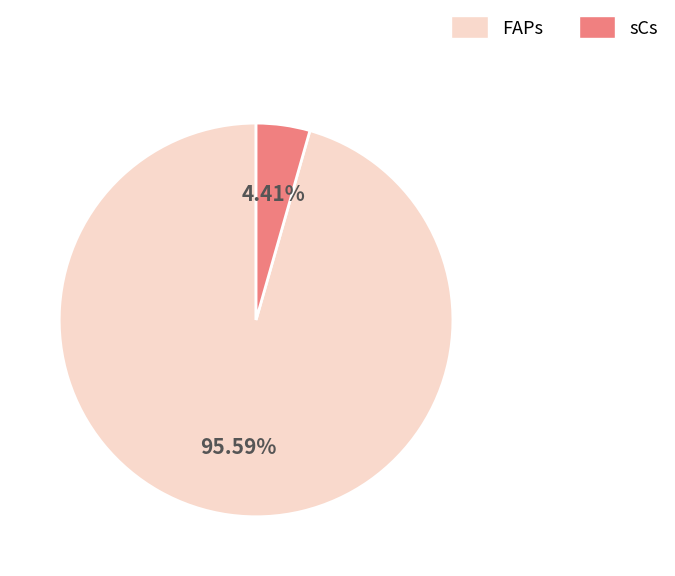

Does sCs account for over 50% of the chart?

No